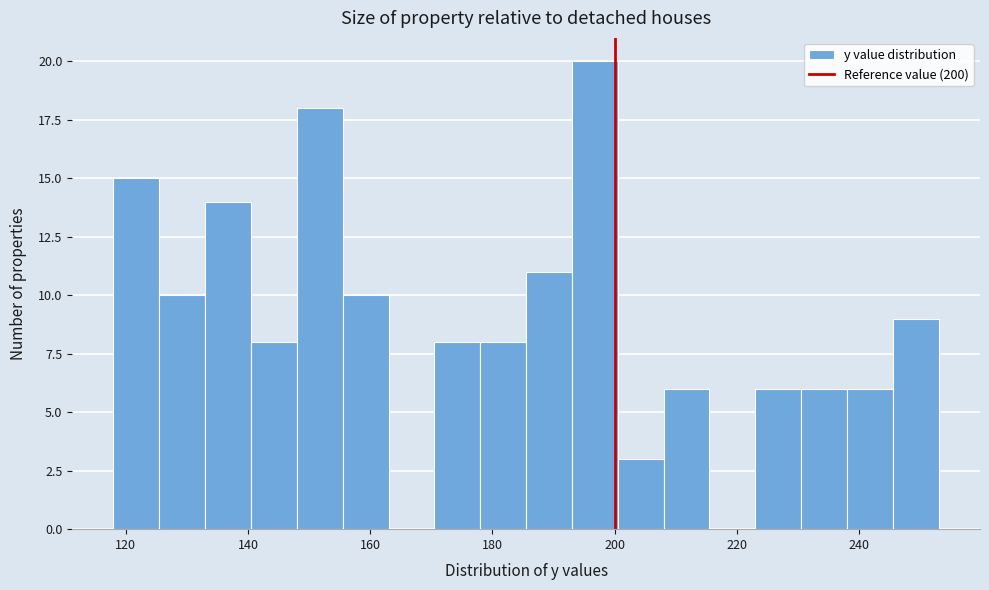

Around what value on the x-axis is the tallest bar? Give the approximate position of its centre, as read against the axis.

196